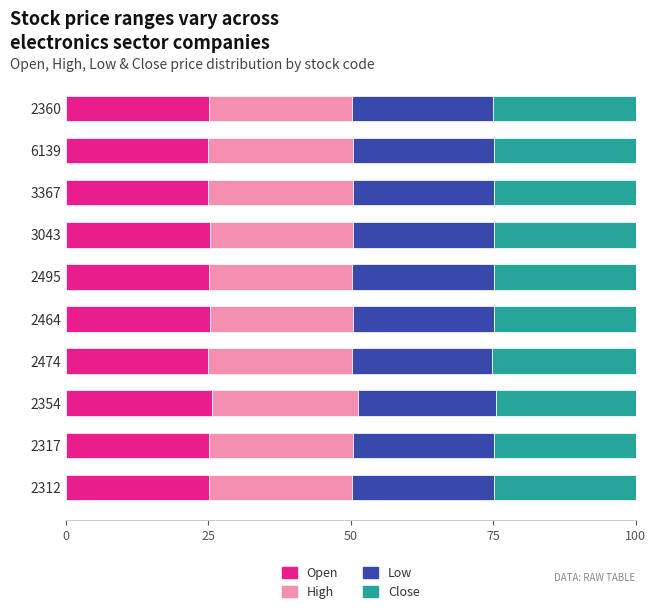

What is the maximum value for Open?

25.6